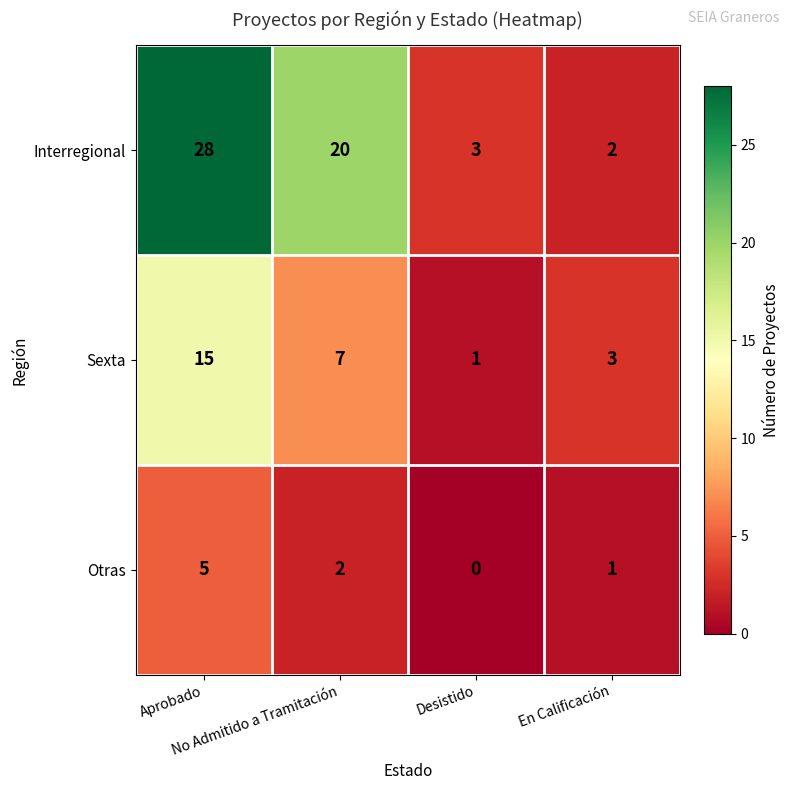

Count the Otras values in the range 1 to 5.

3